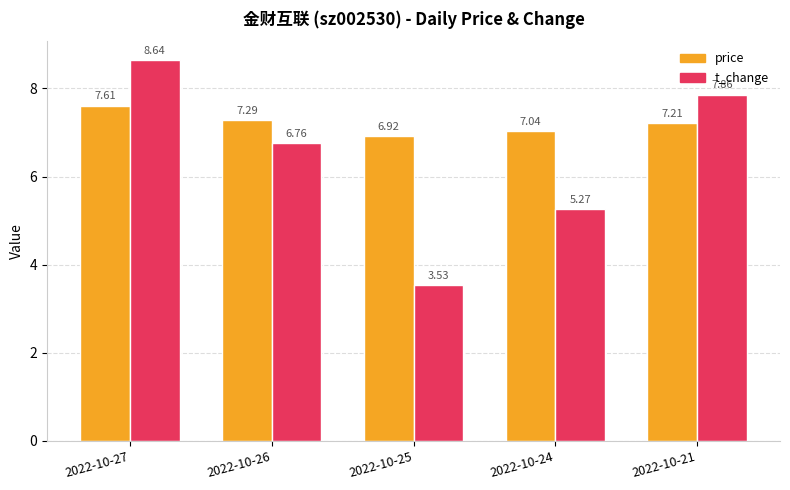

Which series has the widest spread of values?

t_change